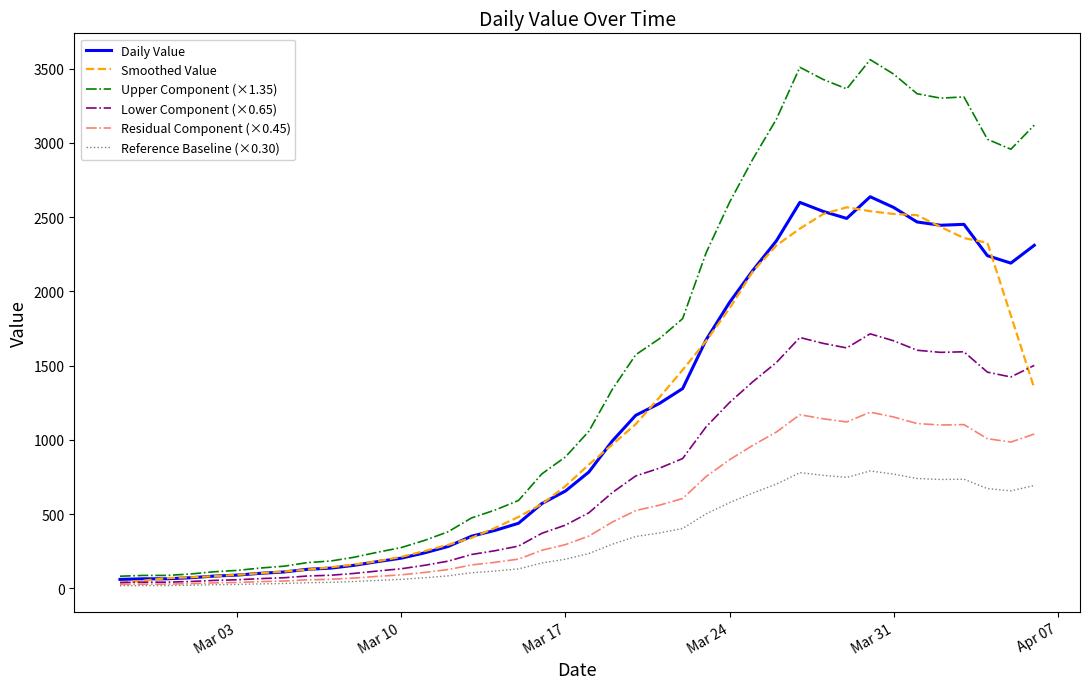

What is the maximum value for Reference Baseline (×0.30)?

791.4